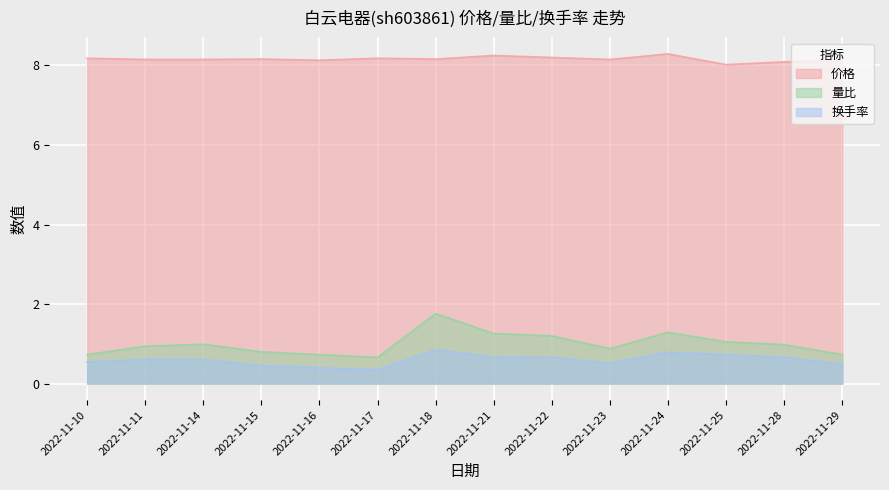

True or false: 量比 and 换手率 intersect in this chart.

False